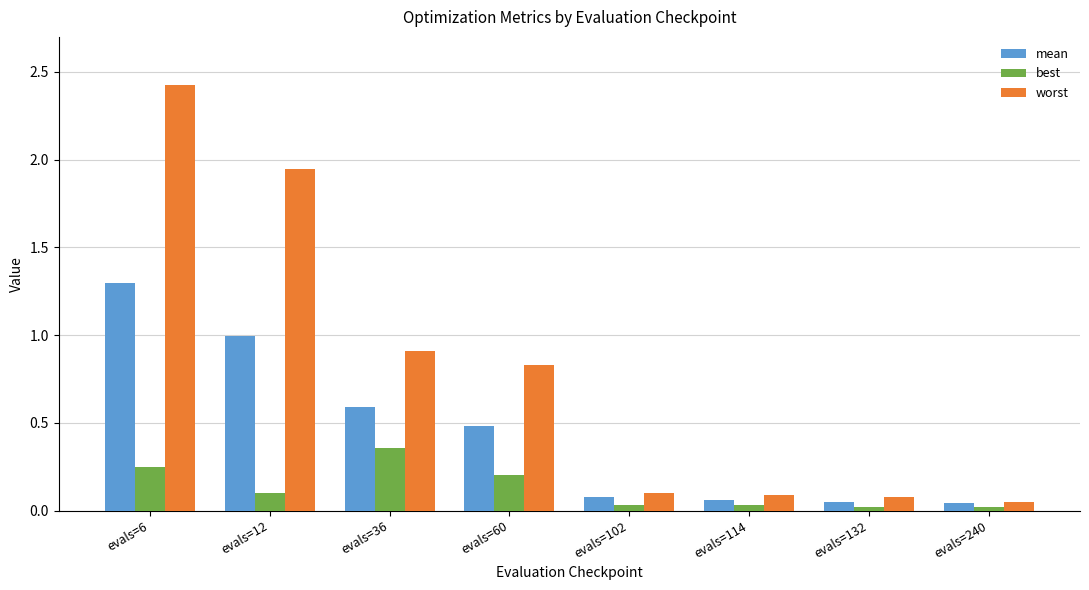

What is the total value across all series at evals=6?

4.0